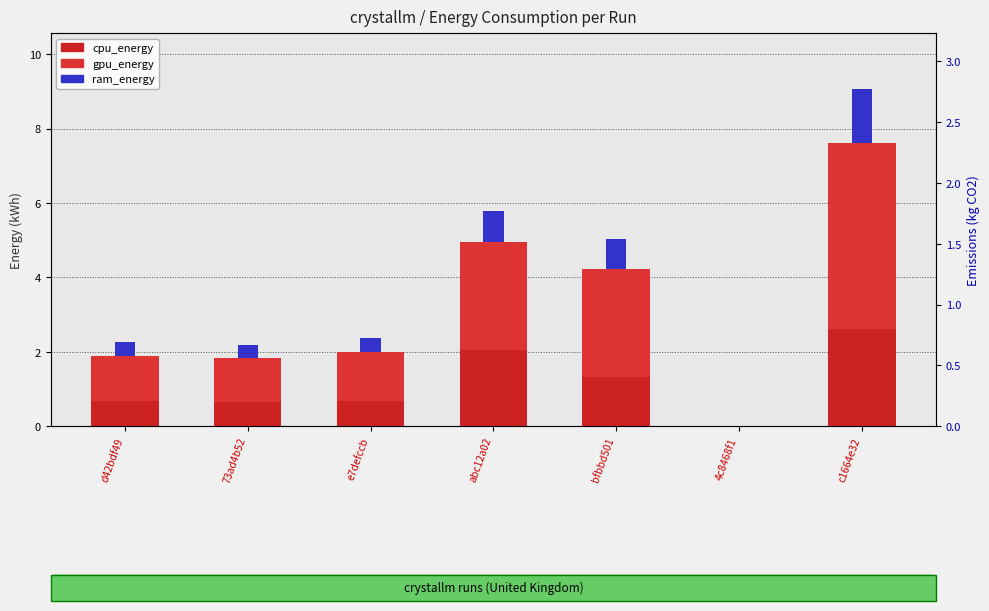

Is the value of gpu_energy at d42bdf49 greater than the value of cpu_energy at 73ad4b52?

Yes